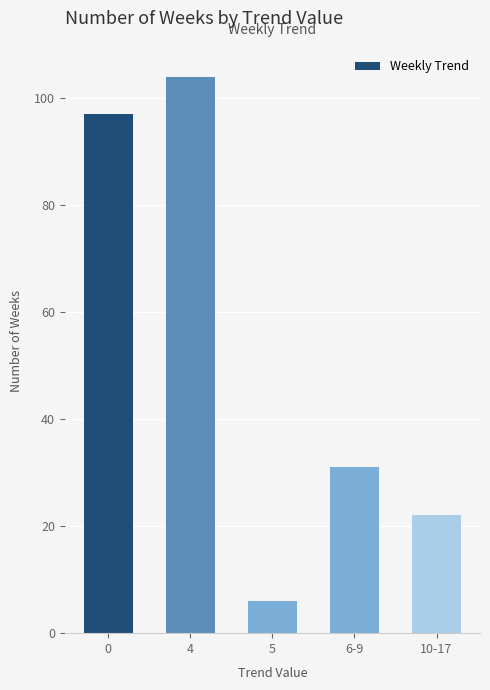

What position from the right is 5?

3